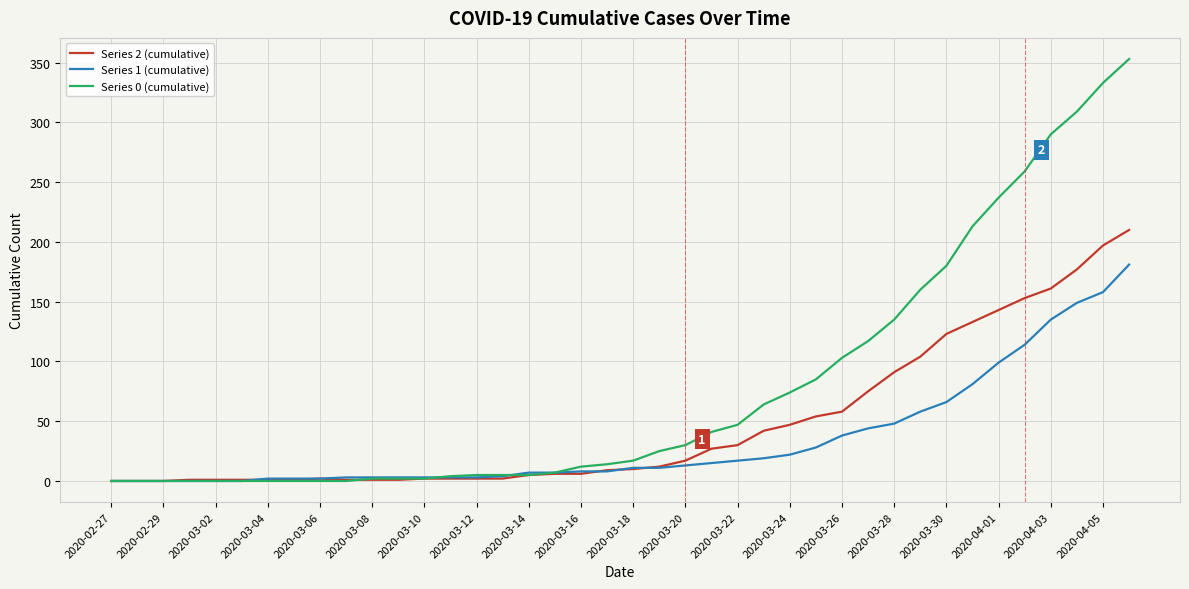

Rank the series by their average value, from highest to lowest.

Series 0 (cumulative), Series 2 (cumulative), Series 1 (cumulative)